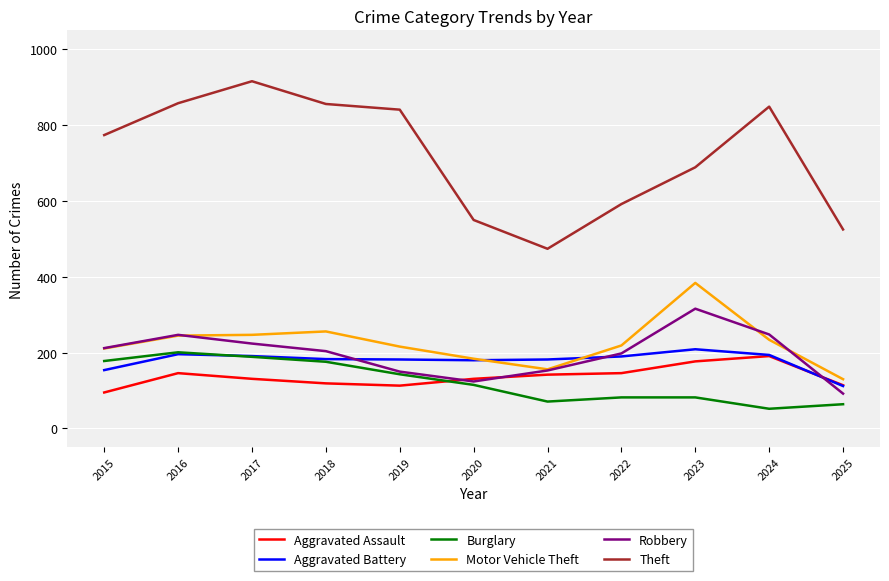

What is the approximate value of Aggravated Assault at 2022, to the nearest 5?

145